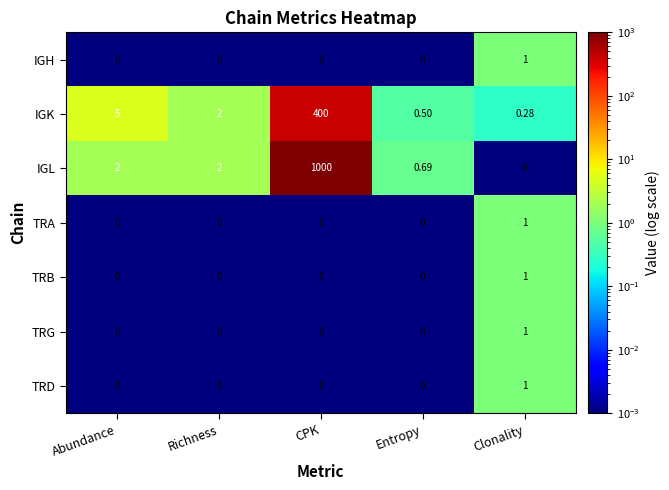

Count the number of categories in the chart.

5